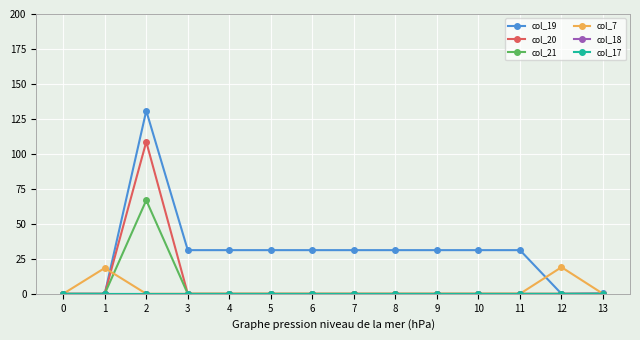

Does the chart have visible grid lines?

Yes